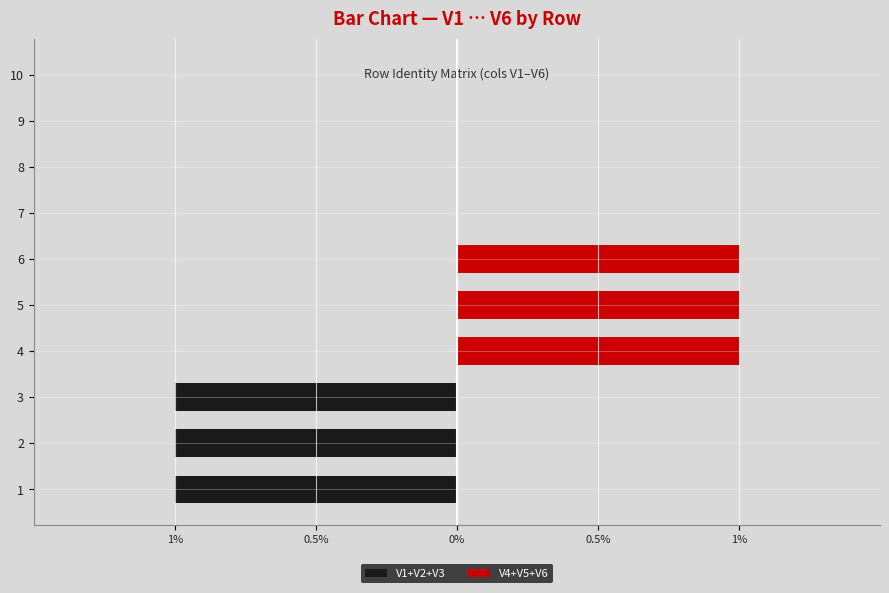

How many distinct data groups are displayed?

2